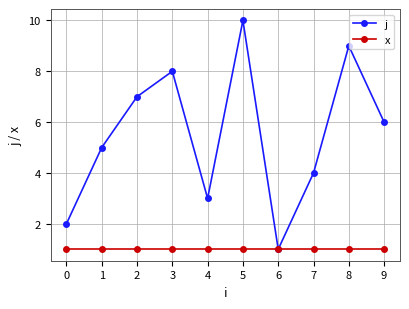

Reading left to right, transcribe all the data shown in this chart.

j: 0=2	1=5	2=7	3=8	4=3	5=10	6=1	7=4	8=9	9=6
x: 0=1	1=1	2=1	3=1	4=1	5=1	6=1	7=1	8=1	9=1